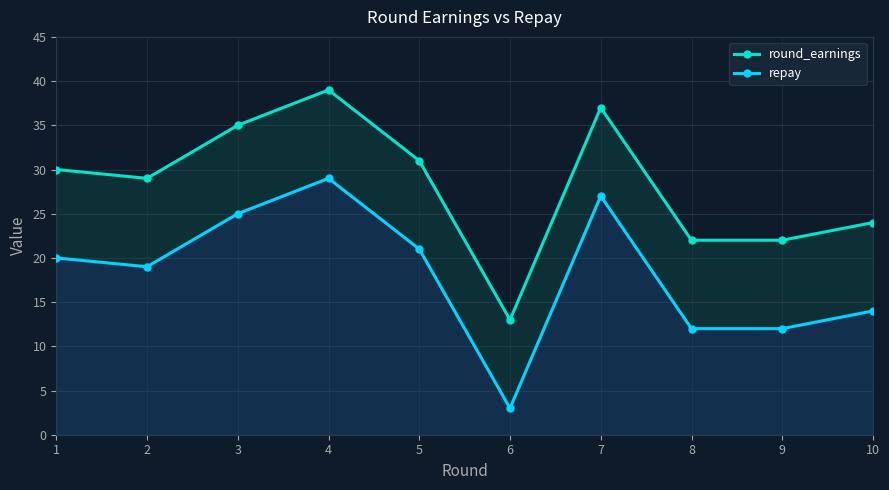

Where is the first local minimum for repay?

2